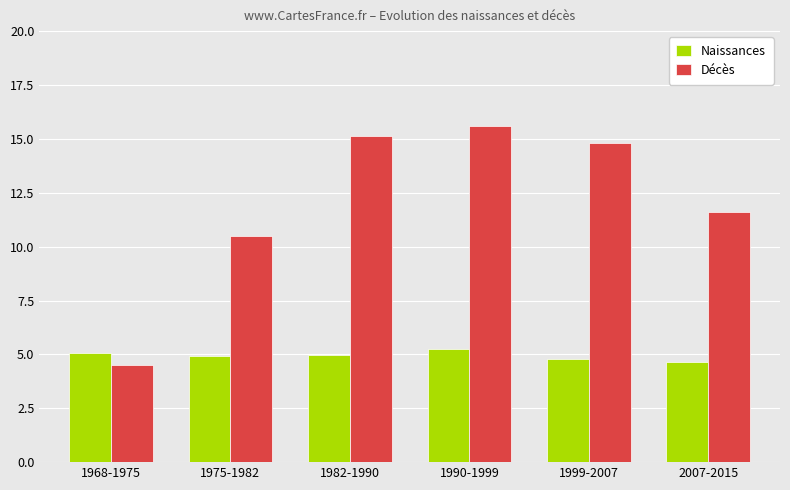

What is the greatest value displayed?

15.6